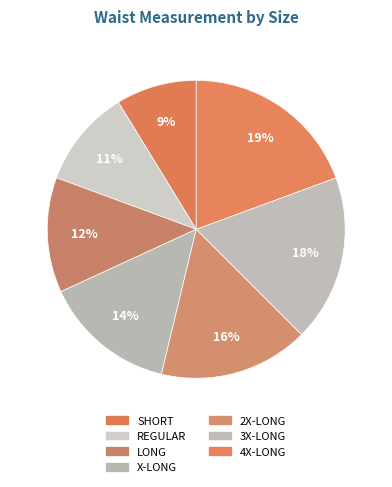

Do 4X-LONG and X-LONG together represent more than half of the pie?

No